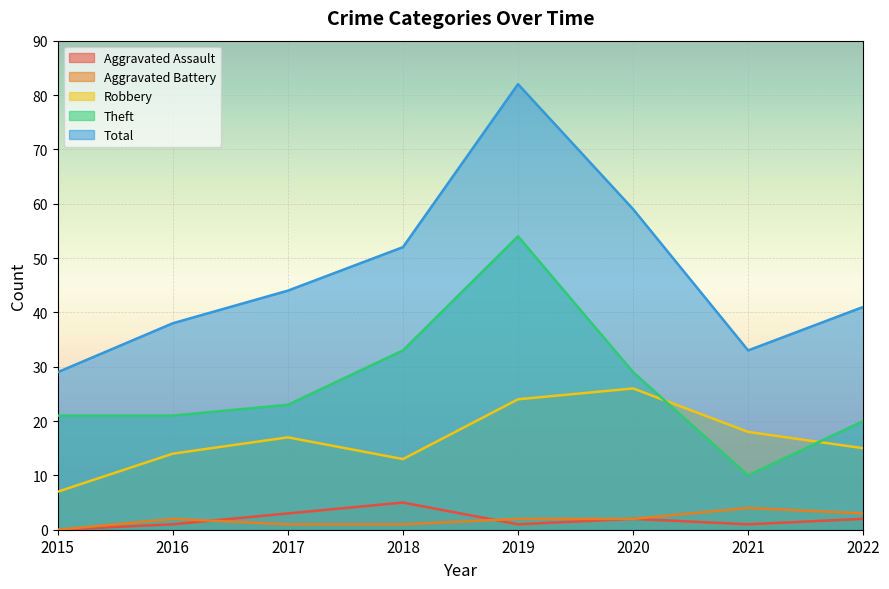

Reading left to right, transcribe all the data shown in this chart.

Aggravated Assault: 2015=0	2016=1	2017=3	2018=5	2019=1	2020=2	2021=1	2022=2
Aggravated Battery: 2015=0	2016=2	2017=1	2018=1	2019=2	2020=2	2021=4	2022=3
Robbery: 2015=7	2016=14	2017=17	2018=13	2019=24	2020=26	2021=18	2022=15
Theft: 2015=21	2016=21	2017=23	2018=33	2019=54	2020=29	2021=10	2022=20
Total: 2015=29	2016=38	2017=44	2018=52	2019=82	2020=59	2021=33	2022=41